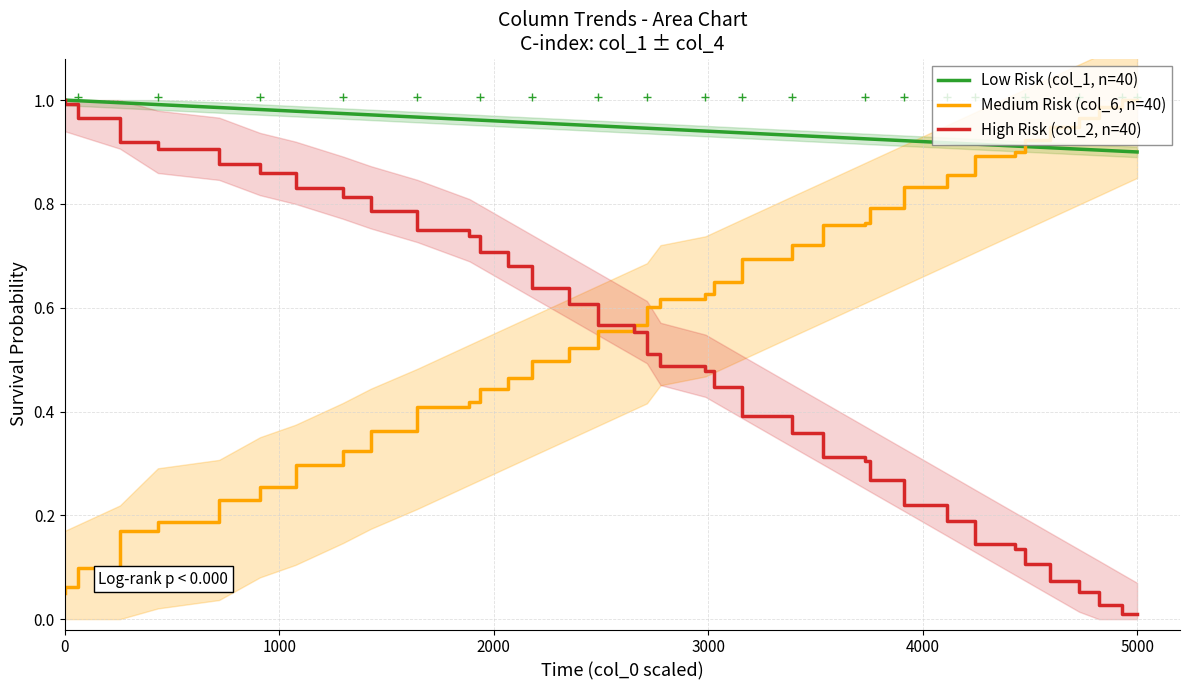

True or false: High Risk (col_2, n=40) and Medium Risk (col_6, n=40) cross at least once.

True